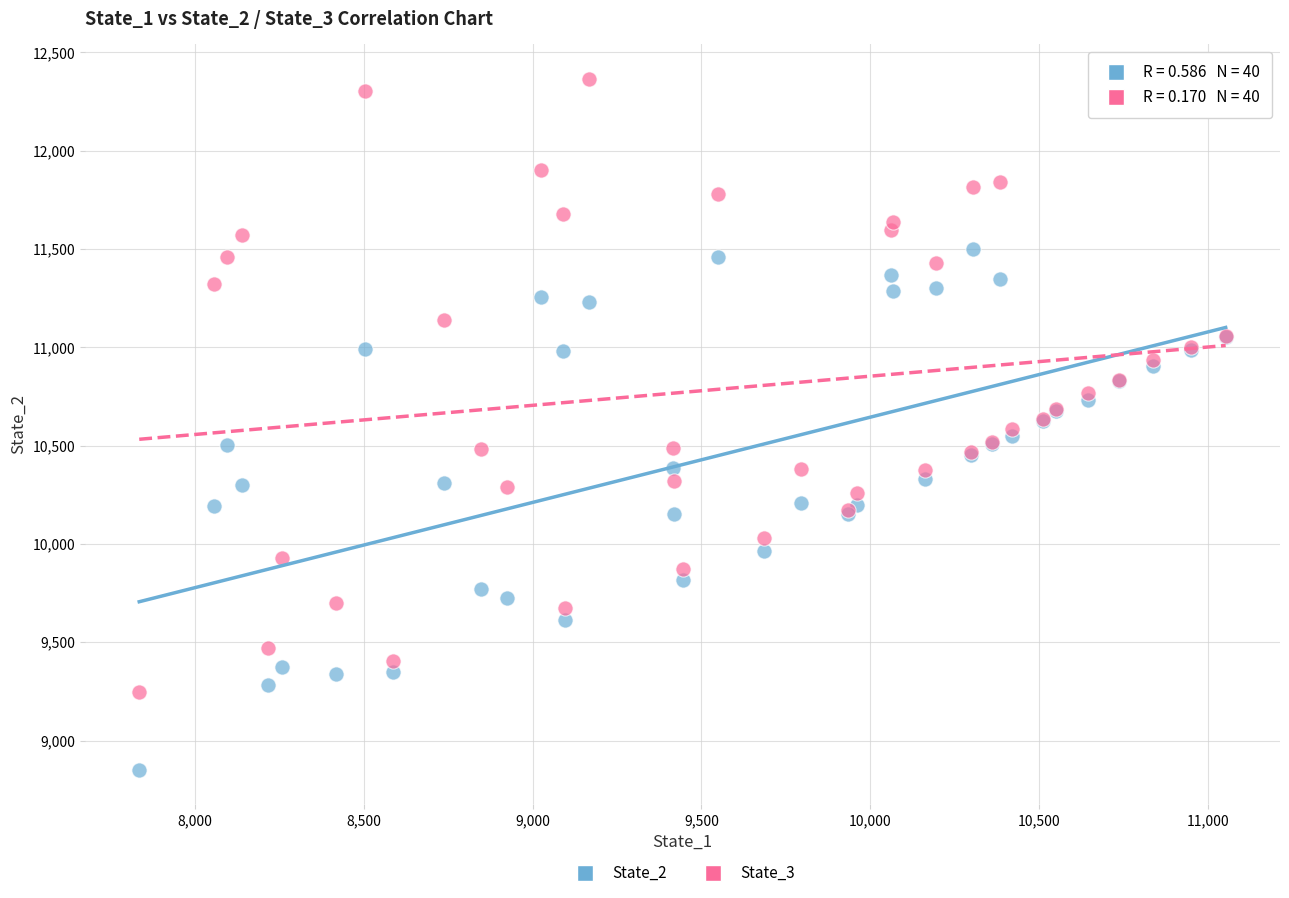

Which series contains the lowest Y value?

State_2